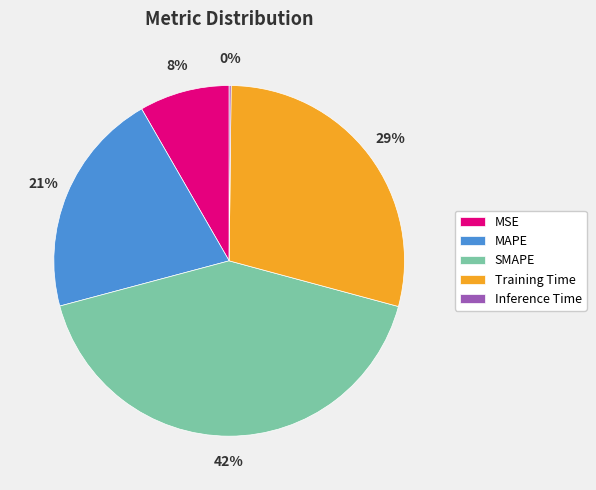

True or false: MSE accounts for 3% of the total.

False